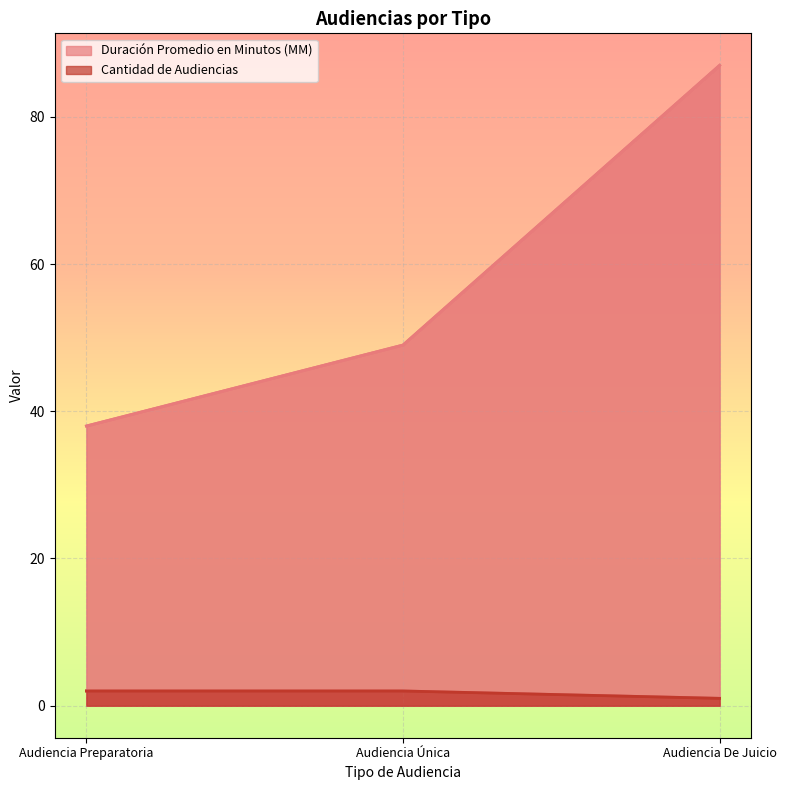

What is the greatest value displayed?

87